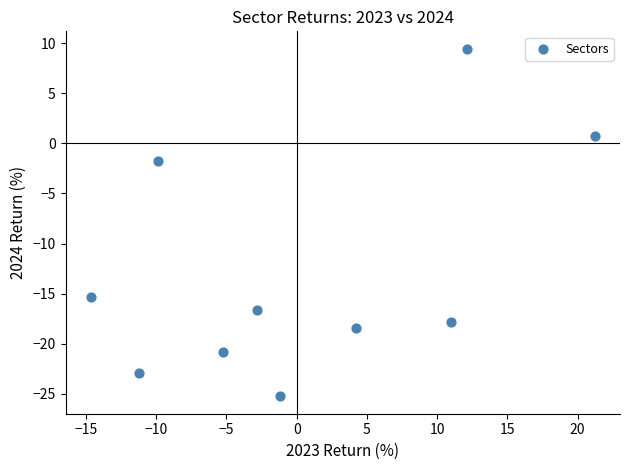

What Y value in the scatter plot is closest to -7?

-1.7